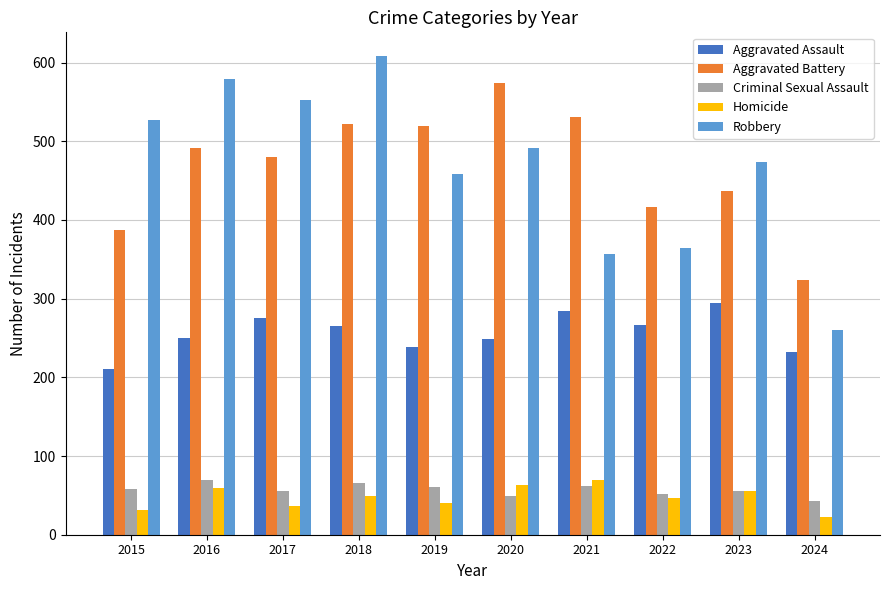

Read the Robbery value at 2016.

579